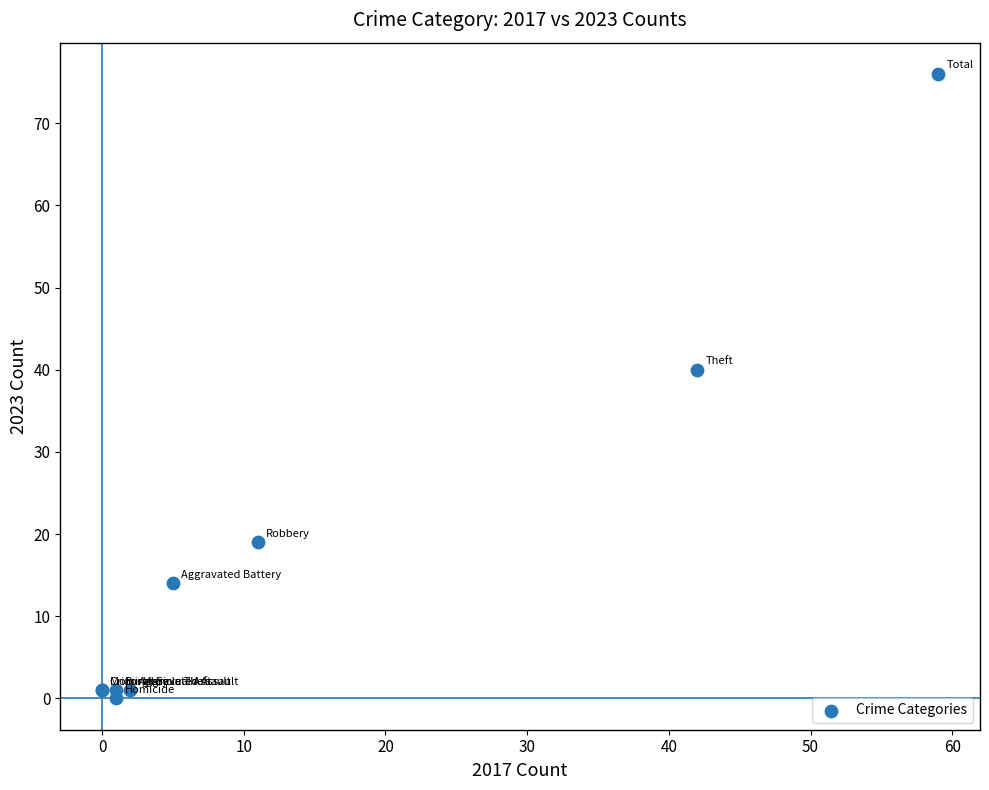

What Y value in the scatter plot is closest to 38?

40